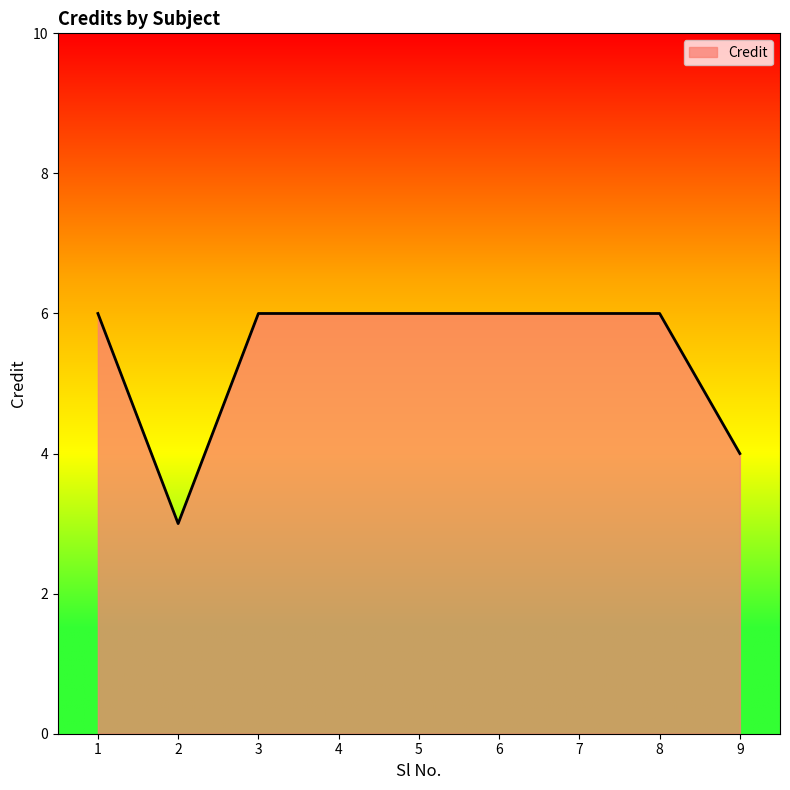

Does the chart have visible grid lines?

No